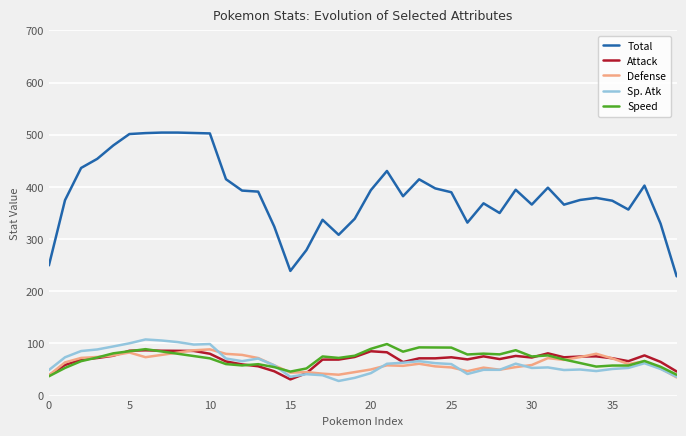

Which series has the widest spread of values?

Total